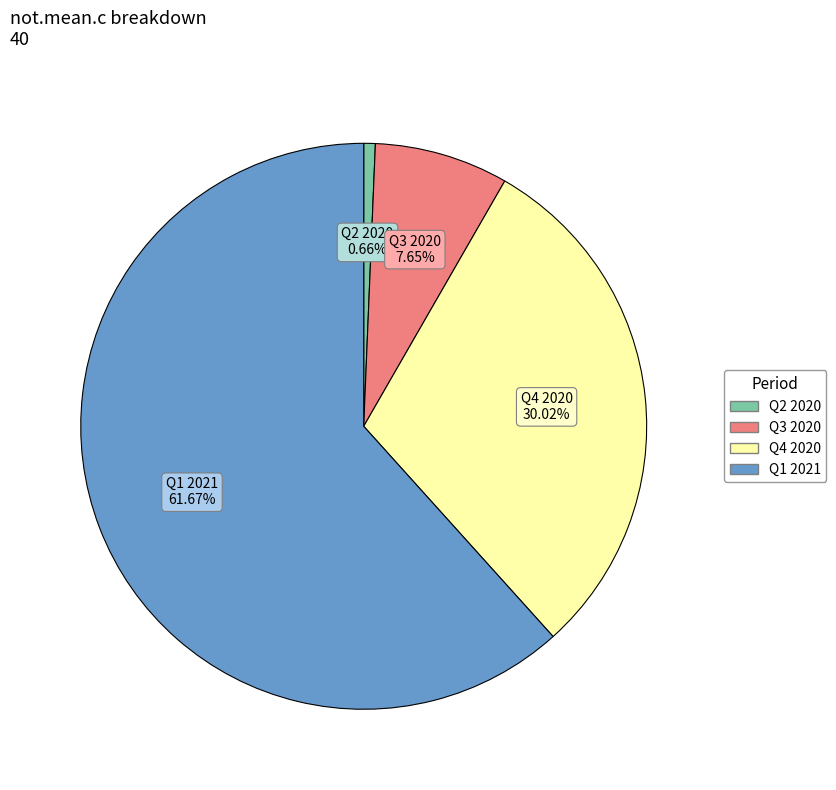

Is there a majority slice in this chart?

Yes